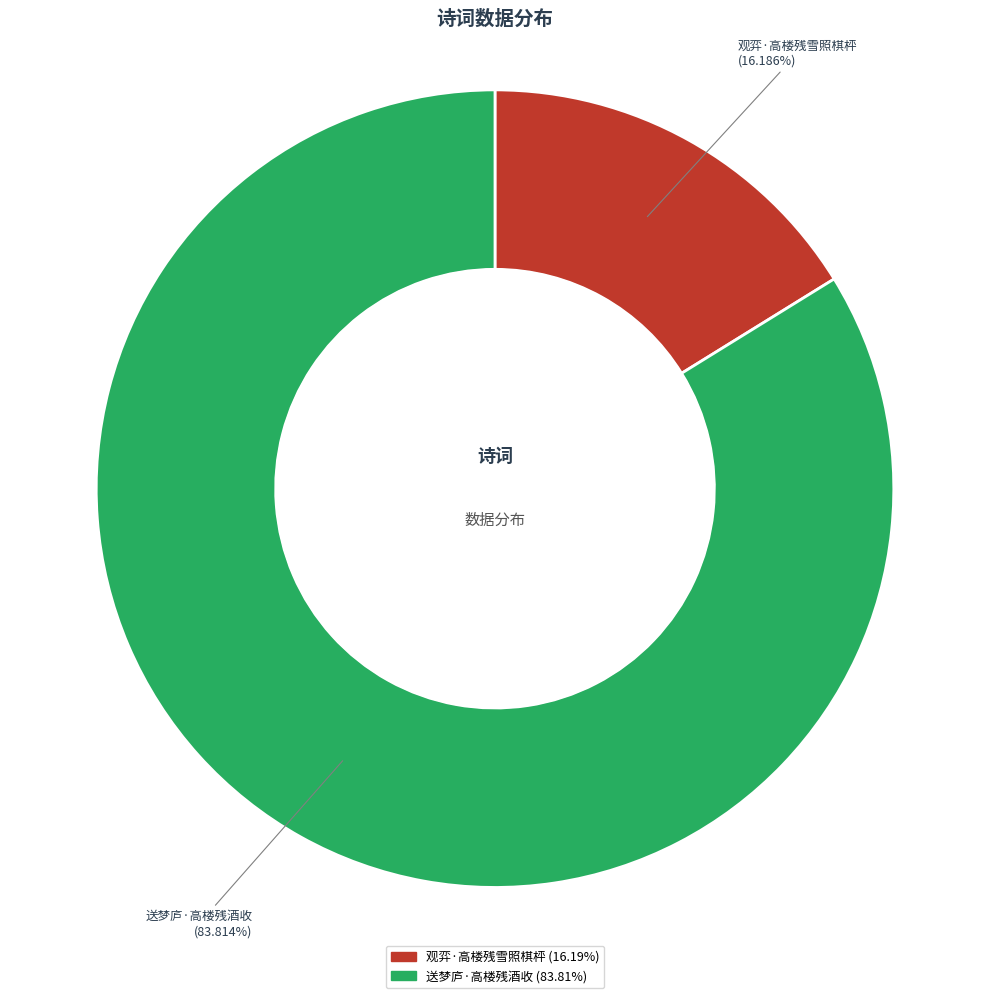

To the nearest percent, what portion does 观弈·高楼残雪照棋枰 represent?

16%